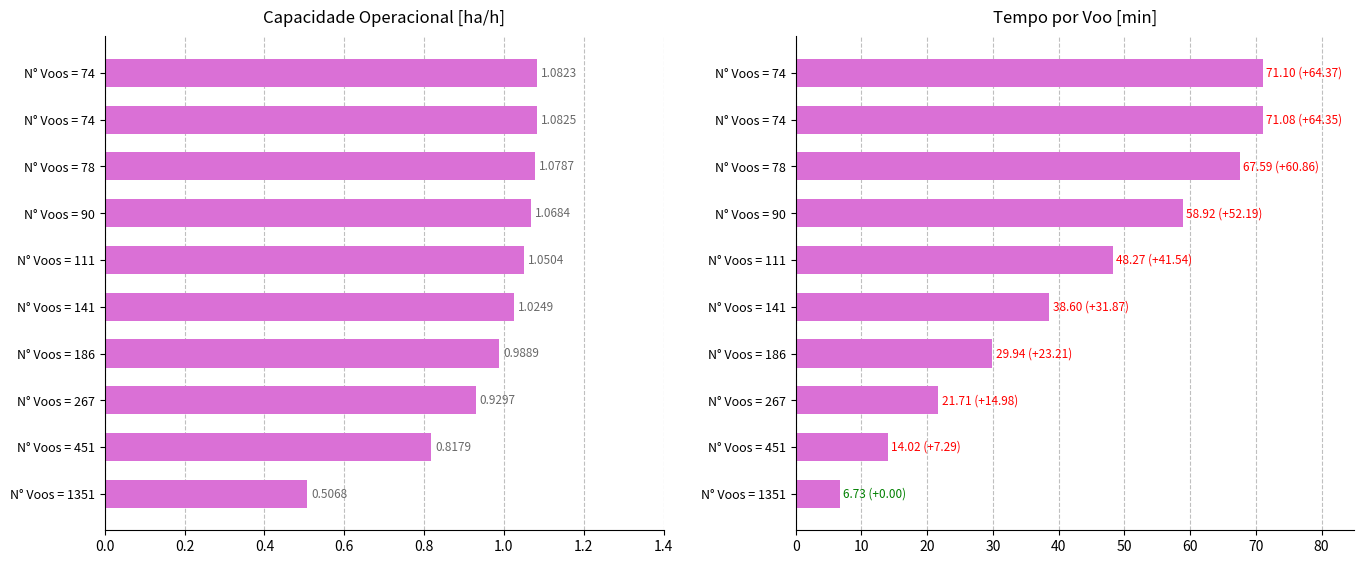

What are all the series names shown in the legend?

Capacidade operacional [ha/h], Tempo por voo [min]